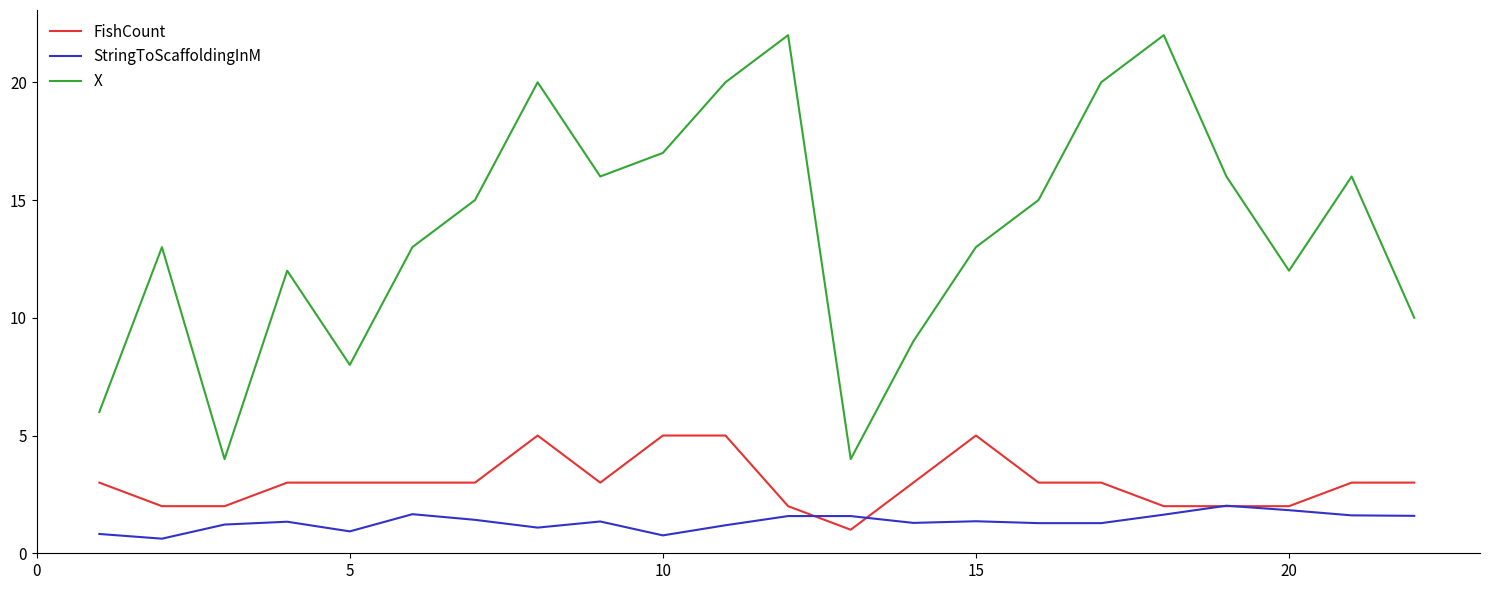

True or false: StringToScaffoldingInM and X cross at least once.

False